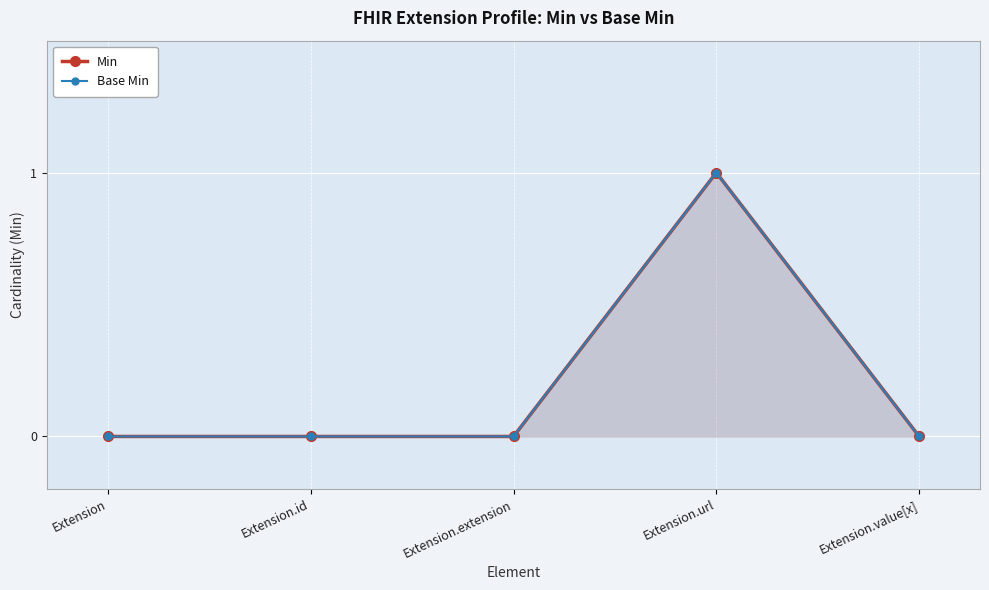

Reading left to right, list all the values displayed in this chart.

Min: 0	0	0	1	0
Base Min: 0	0	0	1	0